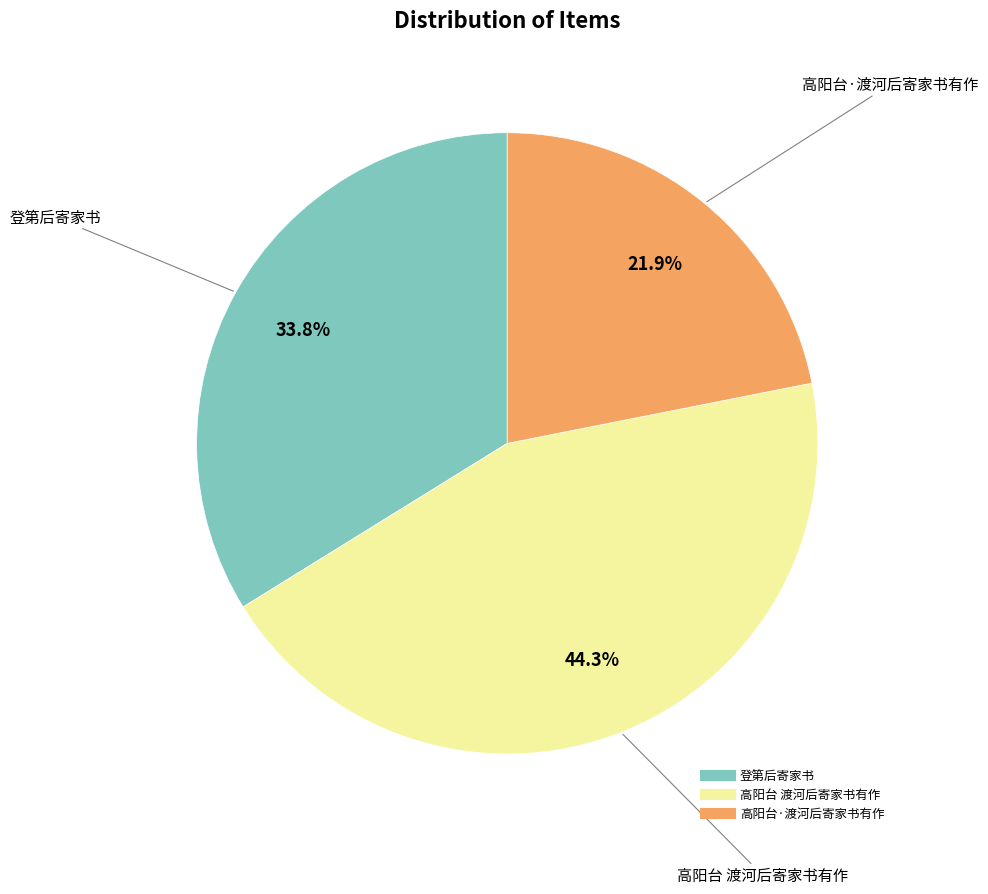

Does 高阳台·渡河后寄家书有作 represent more than half of the total?

No